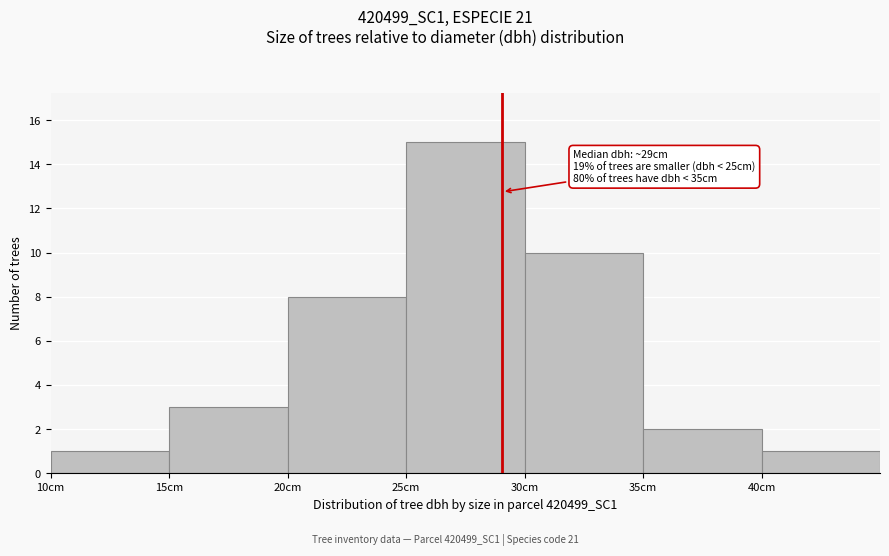

Over which range of the x-axis is the bar tallest?

25 to 30